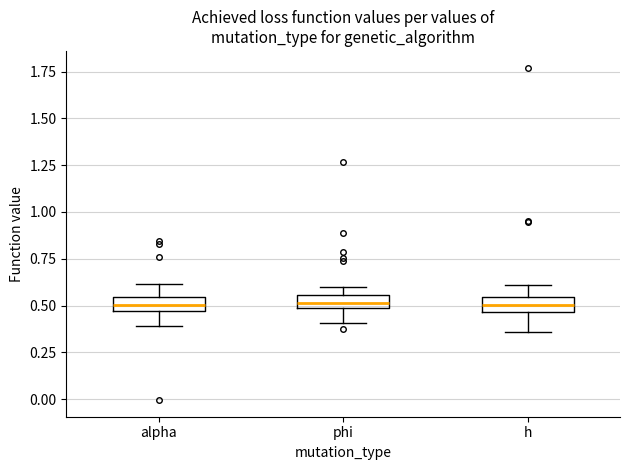

Where is the upper edge of the box for phi on the y-axis? The values are not printed on the chart, so give them approximately, as read against the axis.

0.55